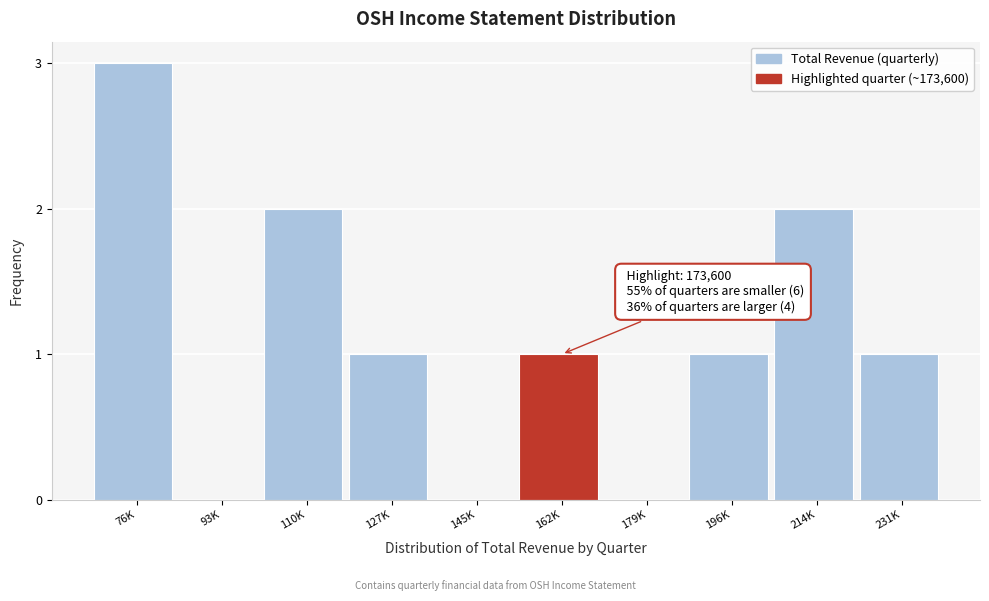

Reading left to right, extract all data points from this chart.

76K=3	93K=0	110K=2	127K=1	145K=0	162K=1	179K=0	196K=1	214K=2	231K=1